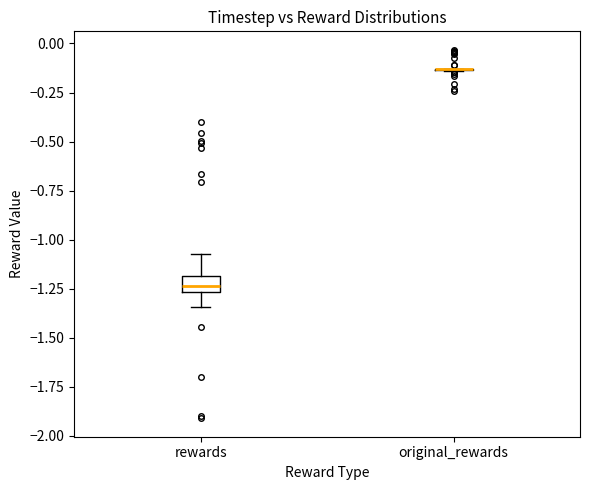

Comparing the boxes themselves (not the whiskers), which one is the tallest?

rewards